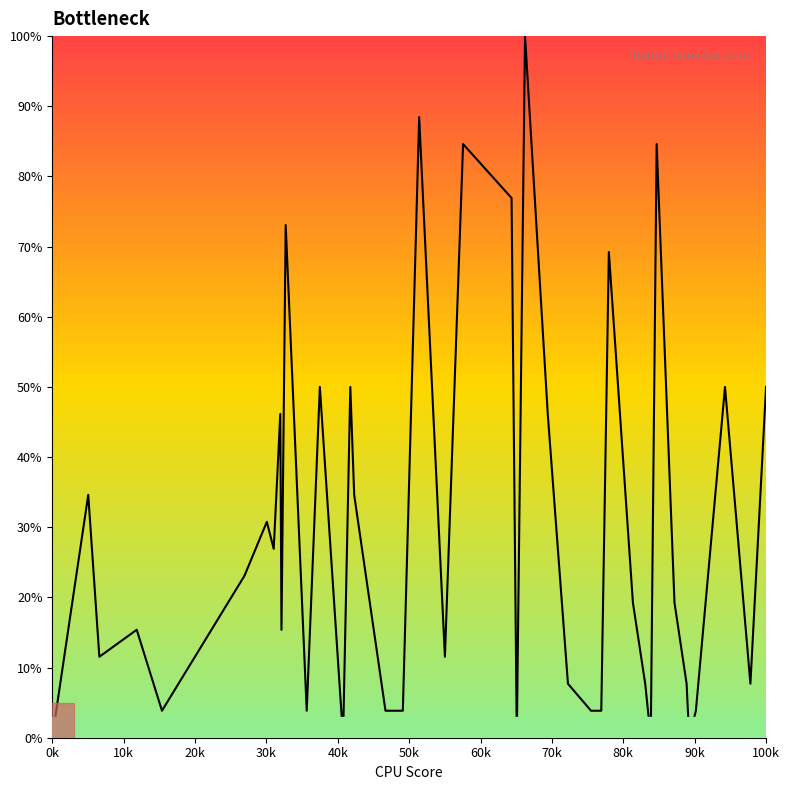

What is the difference between the maximum and minimum values?

100.0